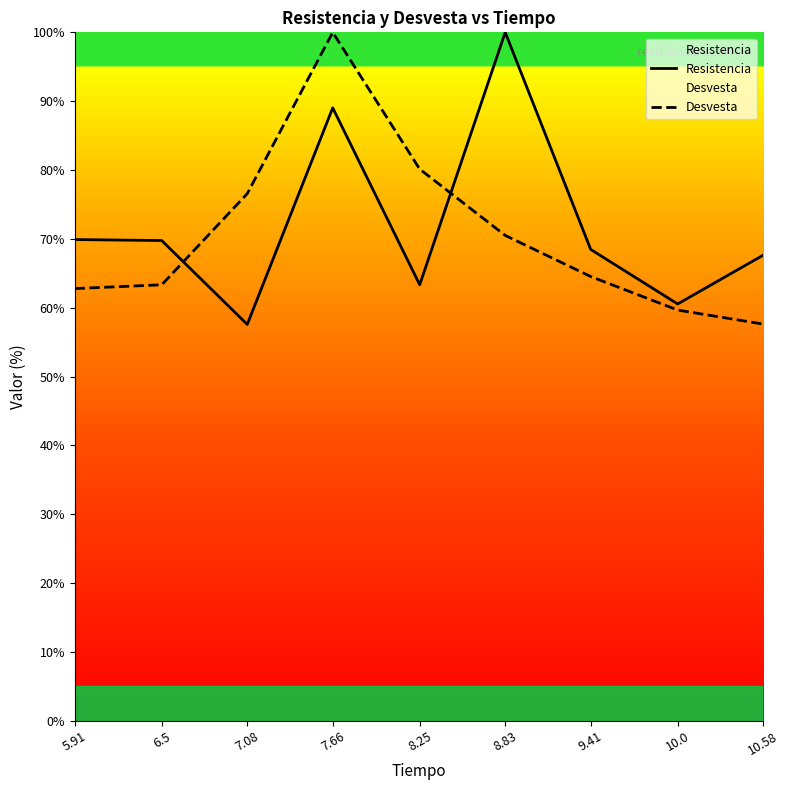

The value of Resistencia at 6.5 is 33.5. True or false?

False